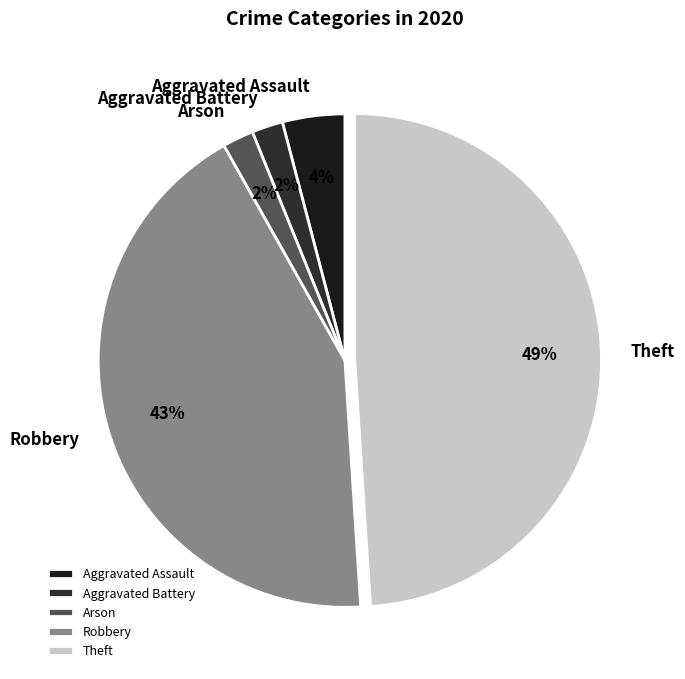

To the nearest percent, what is the average slice percentage?

20%